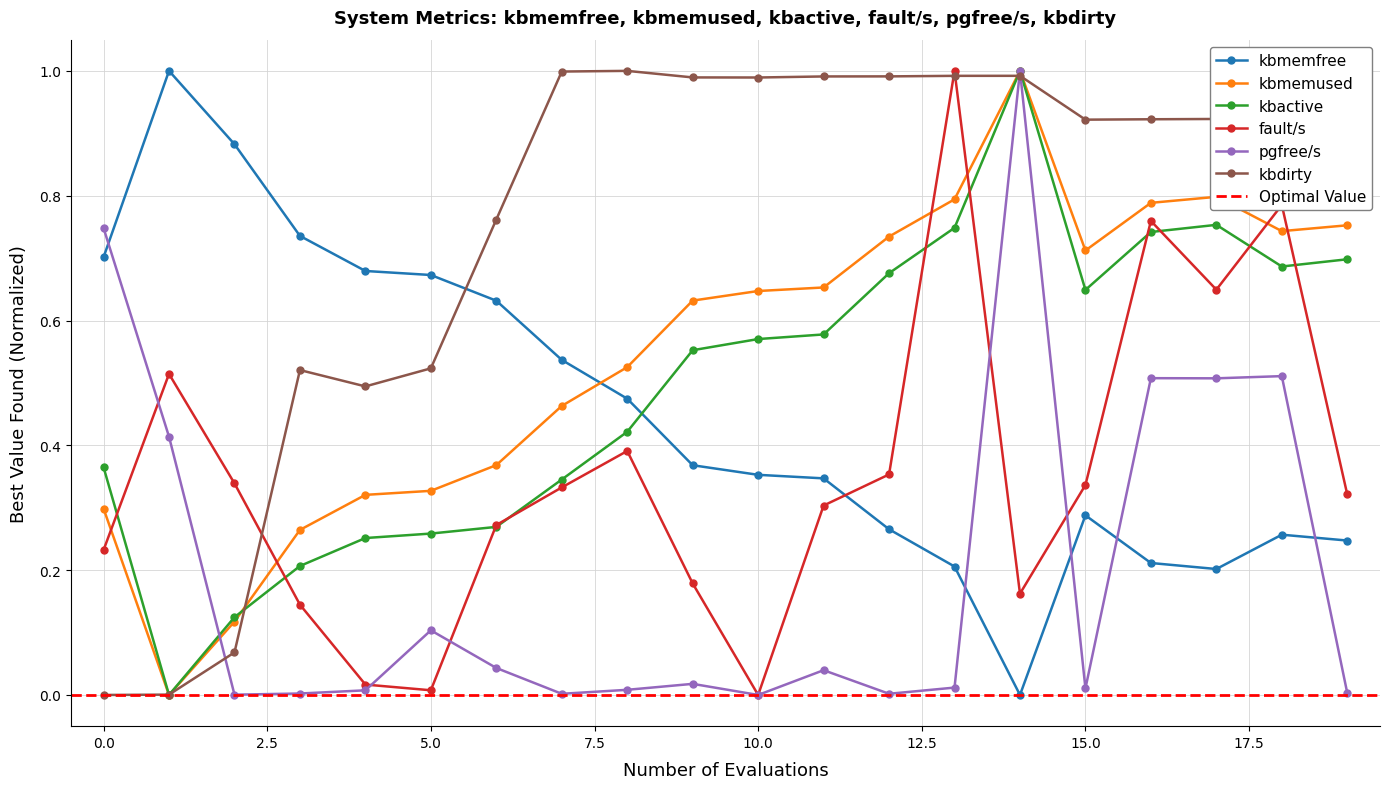

Does the chart have visible grid lines?

Yes